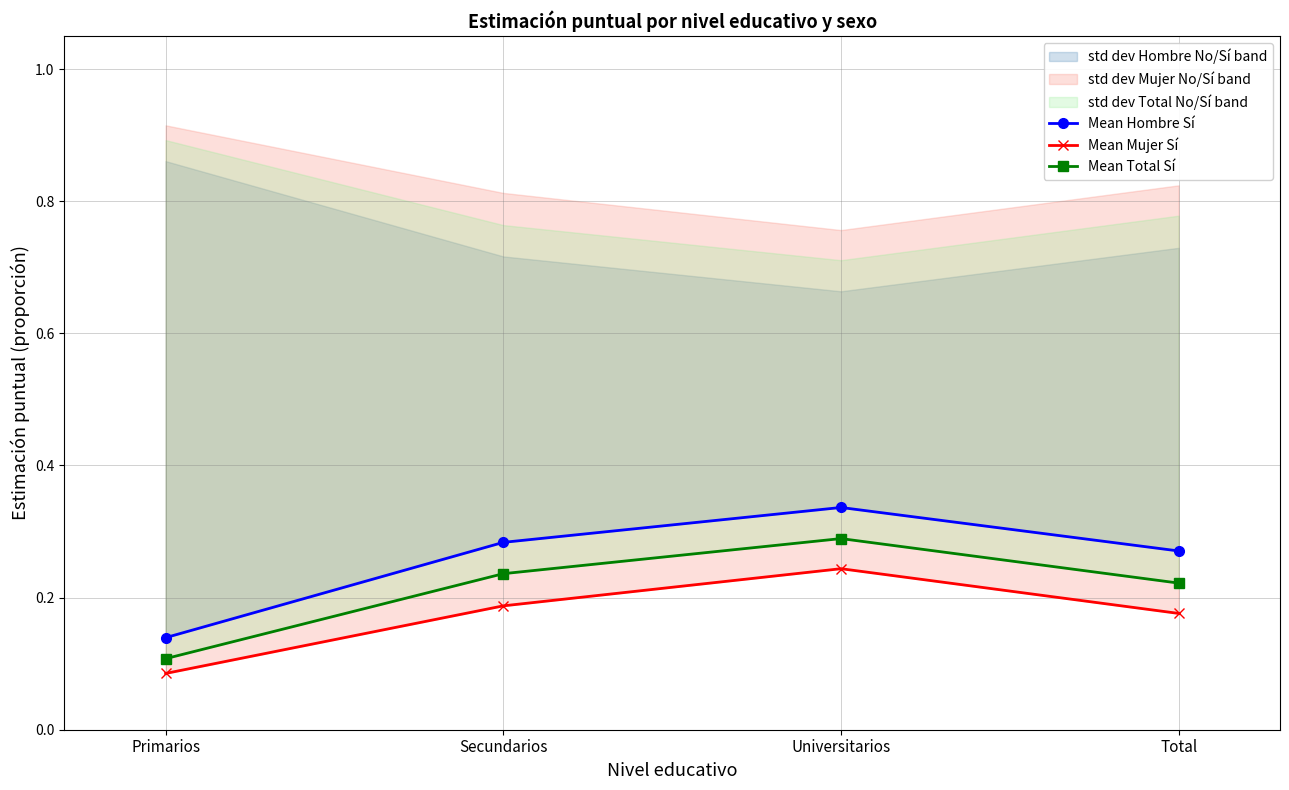

True or false: Mean Hombre Sí and Mean Total Sí cross at least once.

False